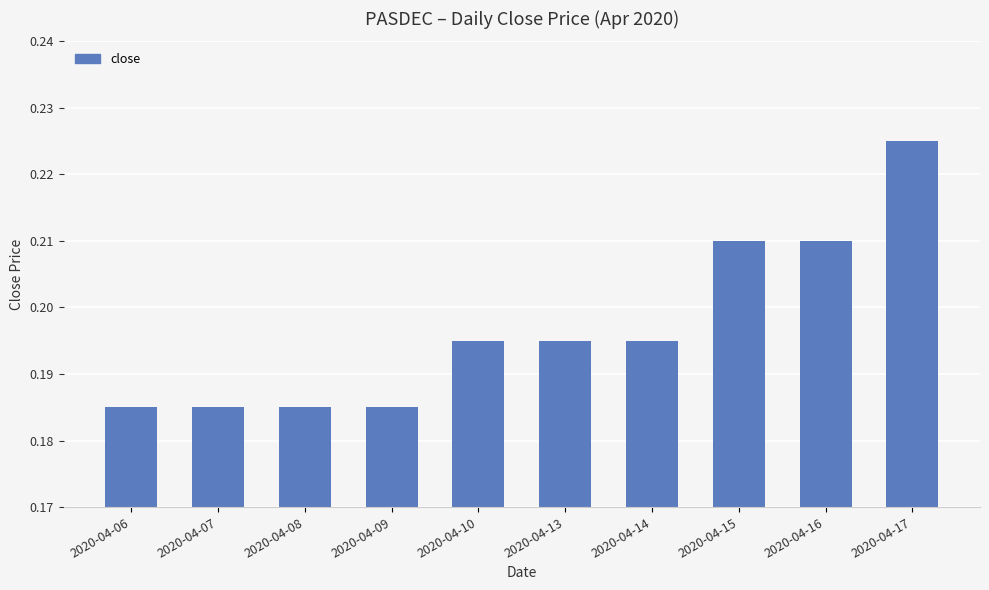

Count the values in the range 0 to 1.

10